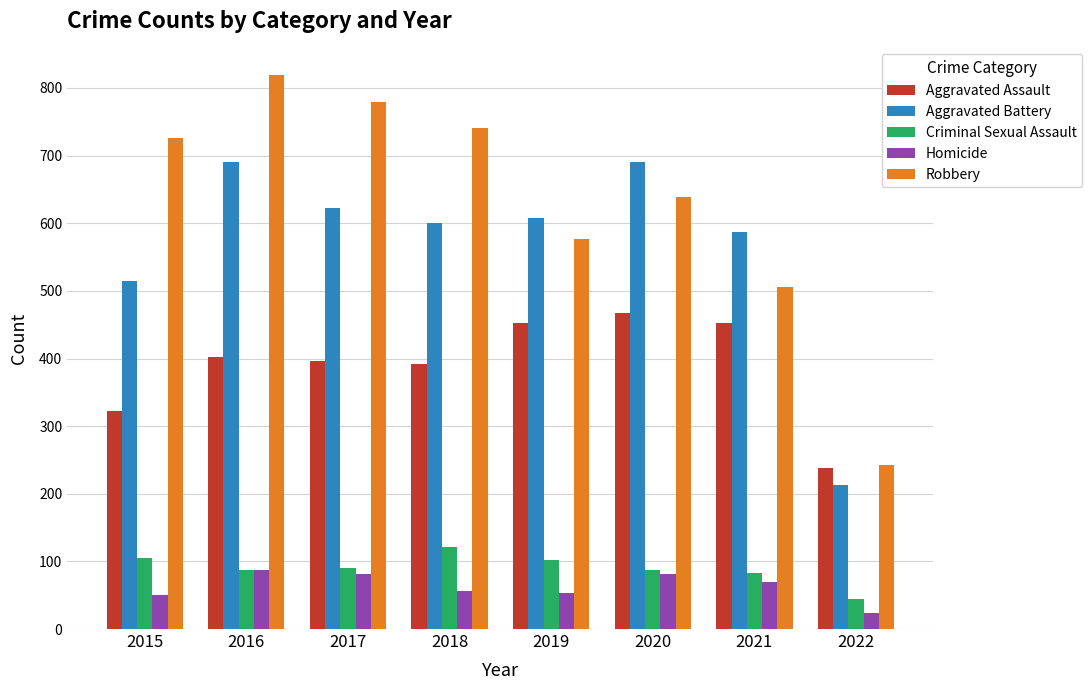

What is the highest value of the Aggravated Assault series?

468